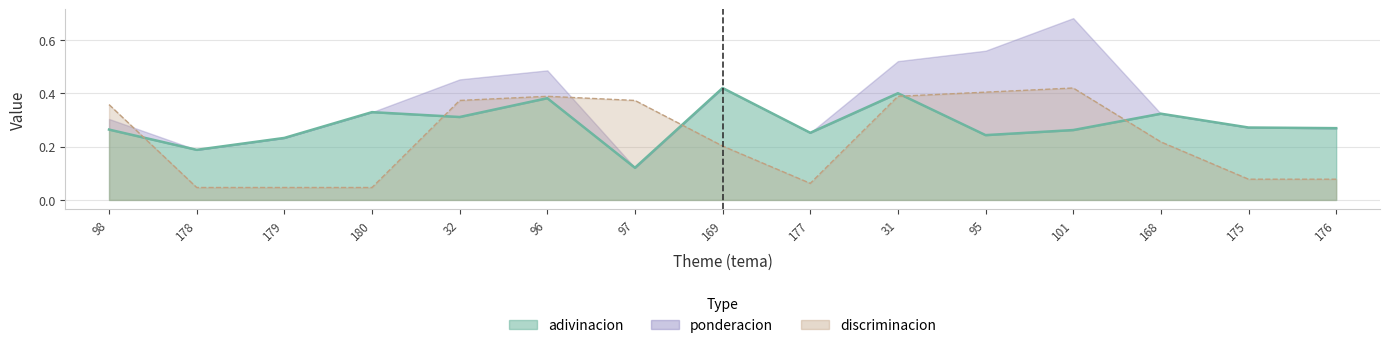

True or false: adivinacion has more than 0 interior local peaks.

True